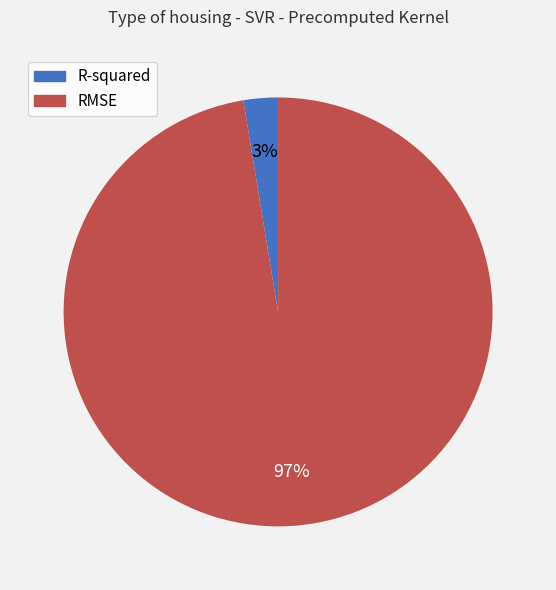

How many segments does this pie chart have?

2